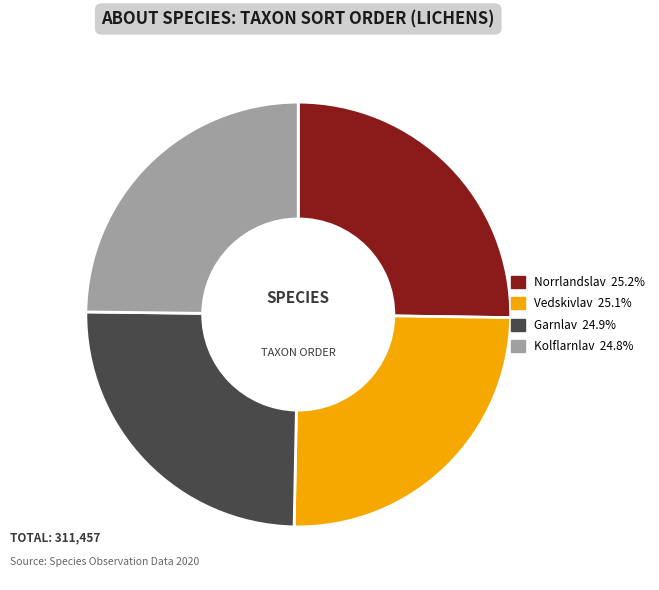

Is there a majority slice in this chart?

No